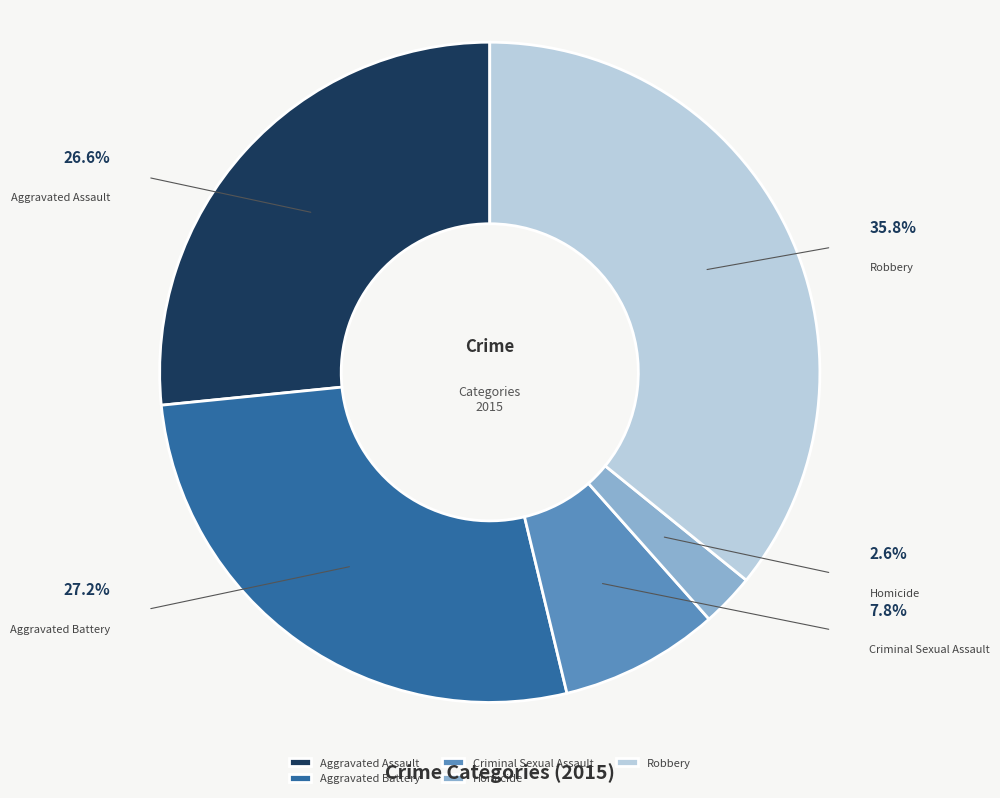

The Homicide slice represents 3% of the pie. True or false?

True